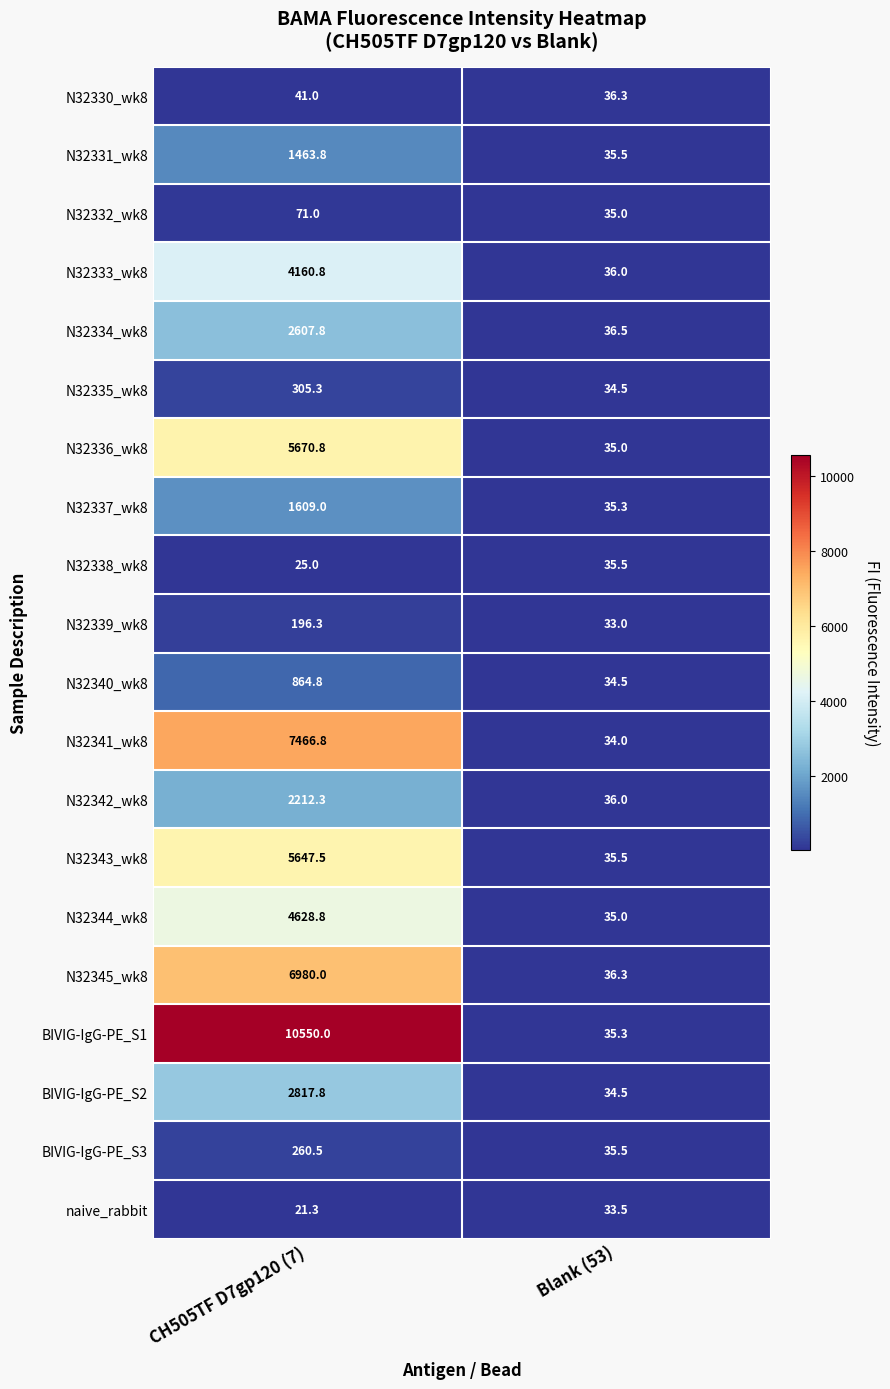

What is the maximum value shown in the chart?

10550.0